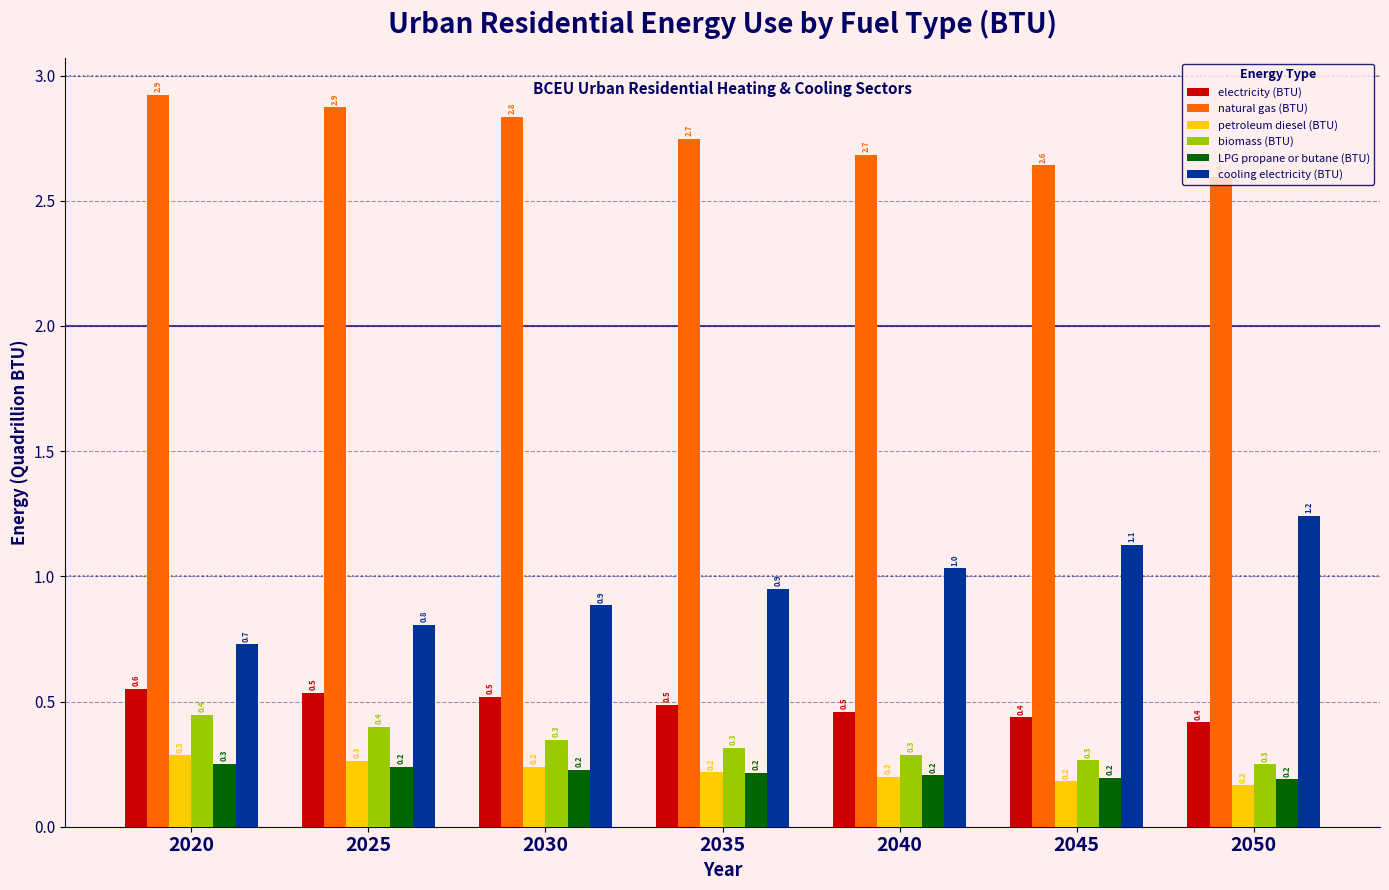

Which category has the lowest value in the petroleum diesel (BTU) series?

2050